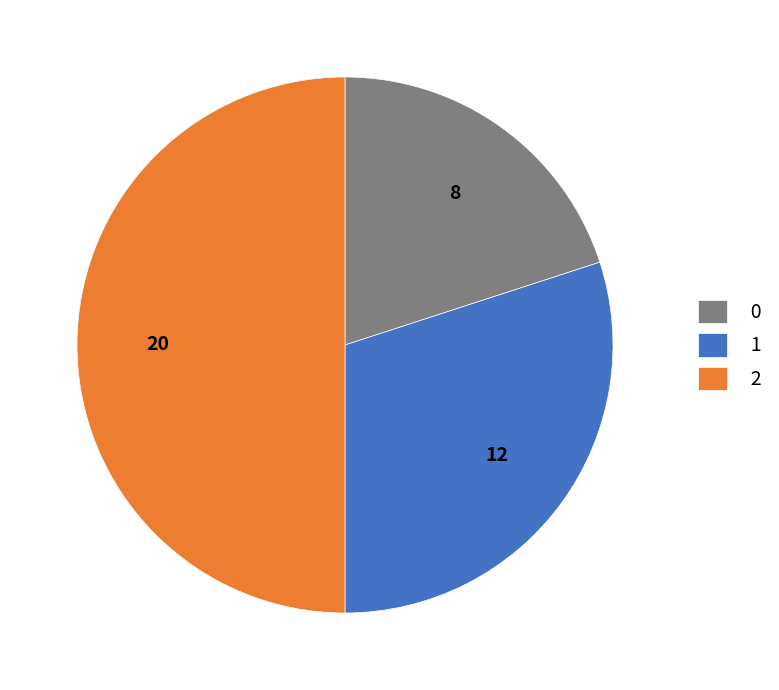

Combined, do 0 and 2 account for over 50%?

Yes